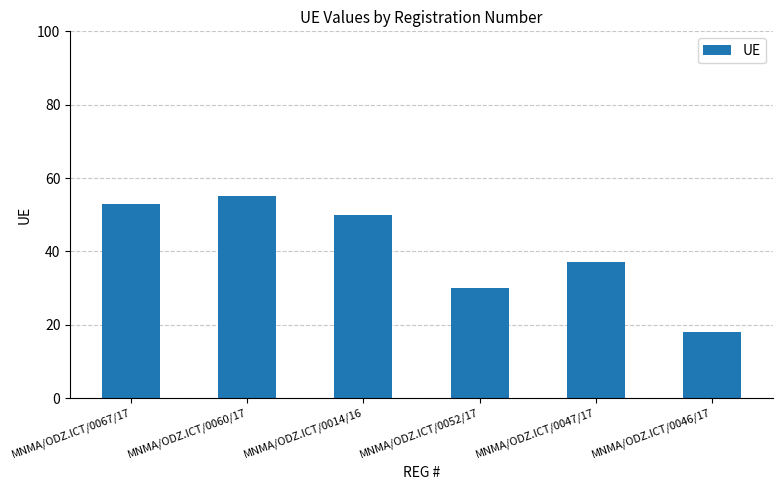

Read the value at MNMA/ODZ.ICT/0067/17, to the nearest 5.

55